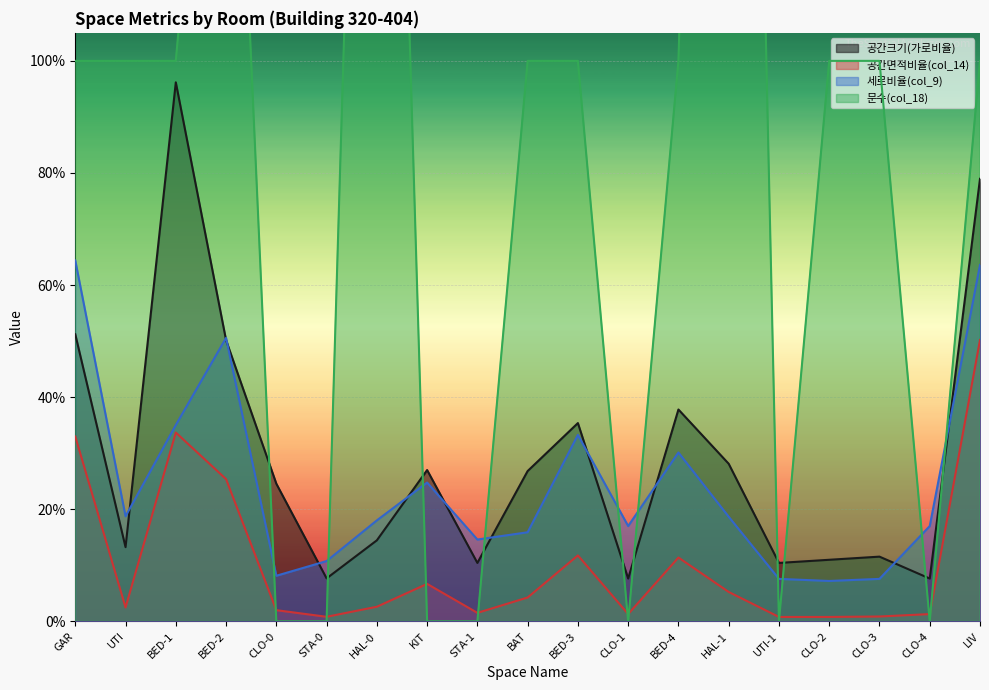

How many 세로비율(col_9) values are between 0 and 1?

19